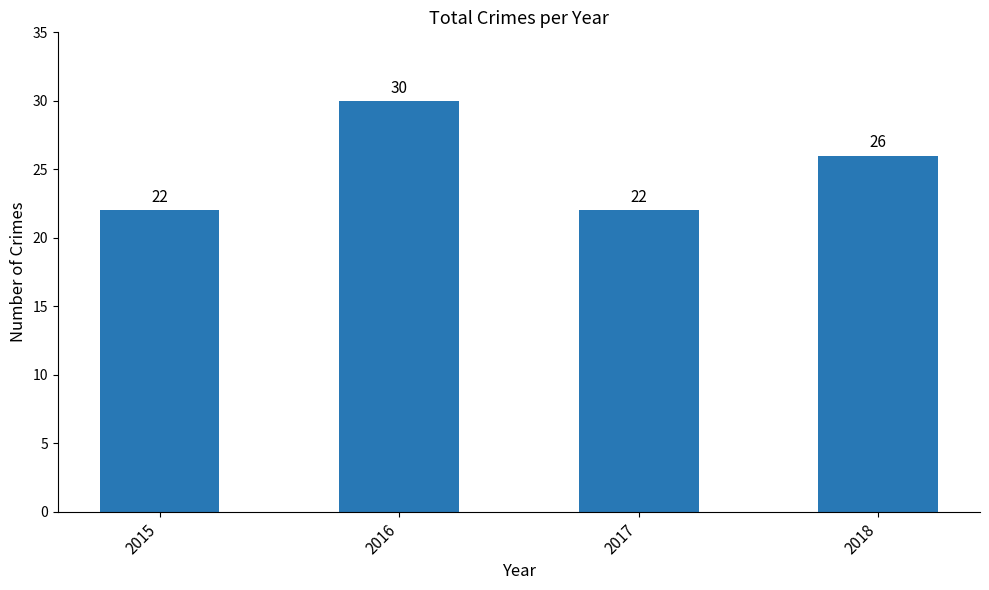

Does the chart contain any negative values?

No